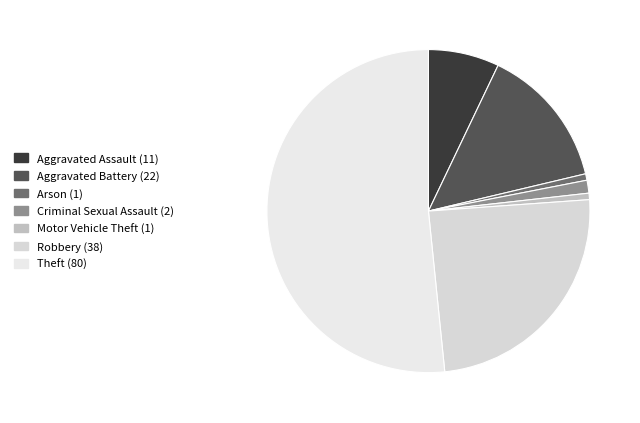

How many slices are in this pie chart?

7